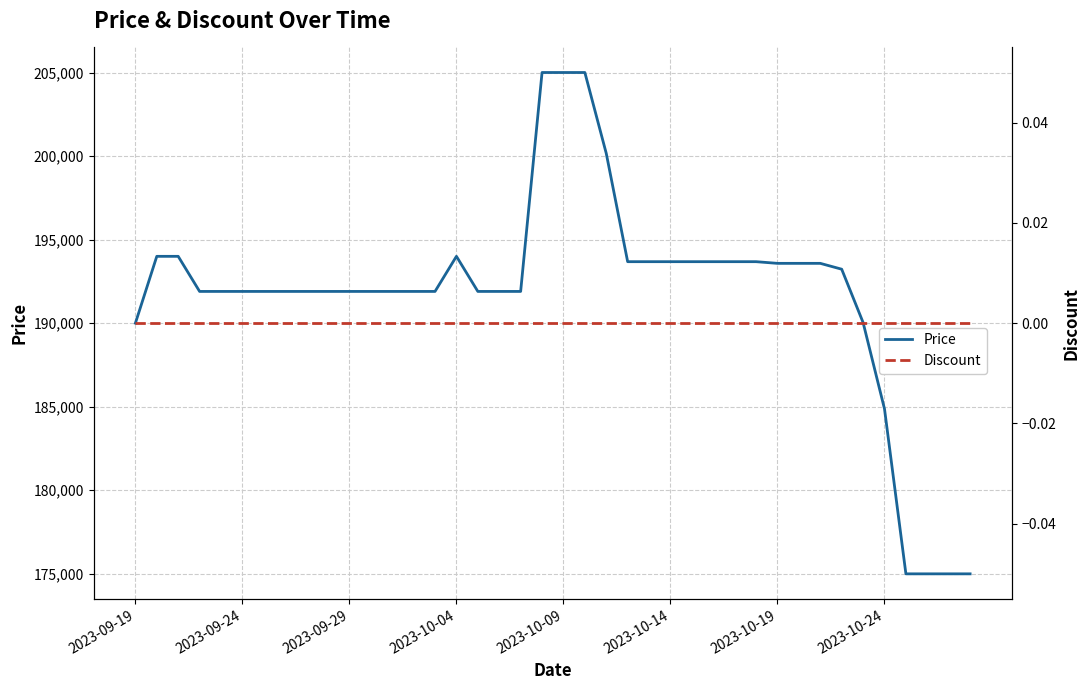

What is the value of the Price point at the 37th from the left?

175000